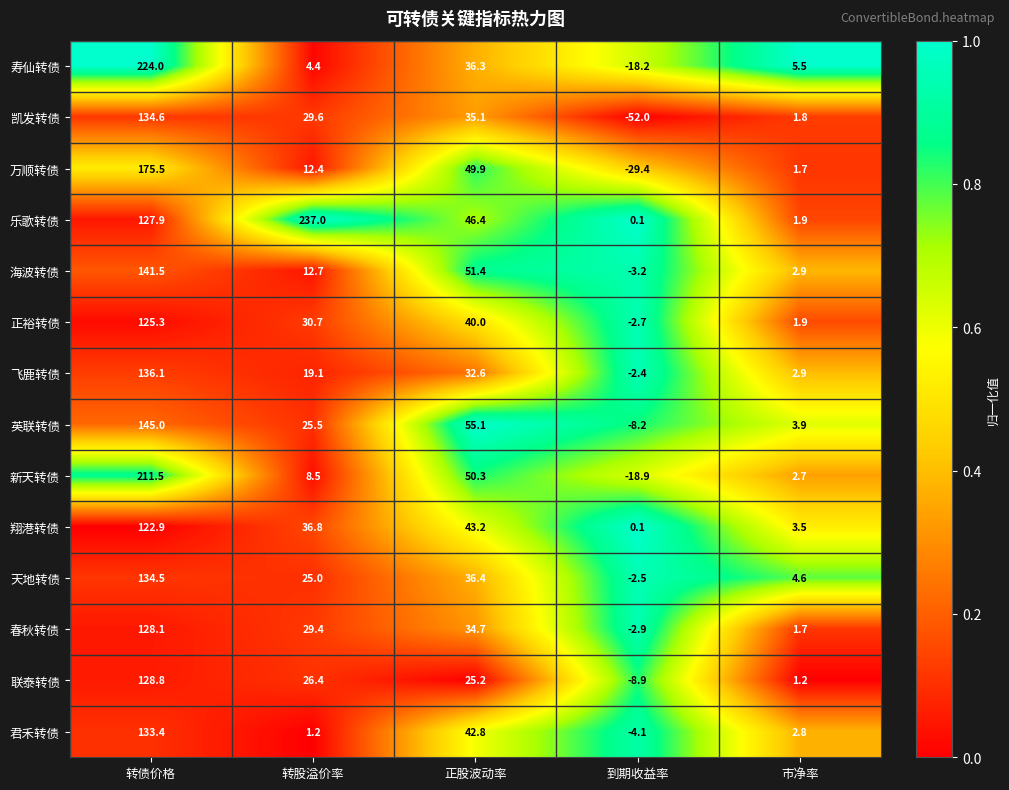

How many distinct data groups are displayed?

14